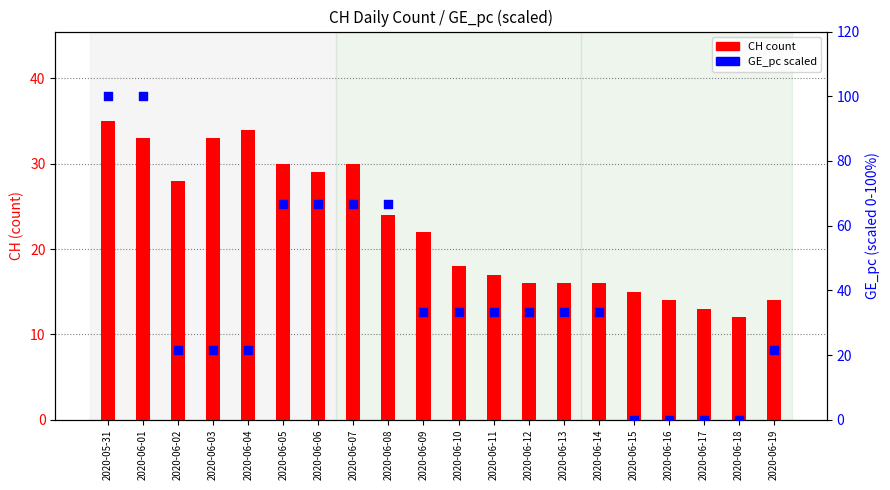

At how many categories does at least one series exceed 95?

2